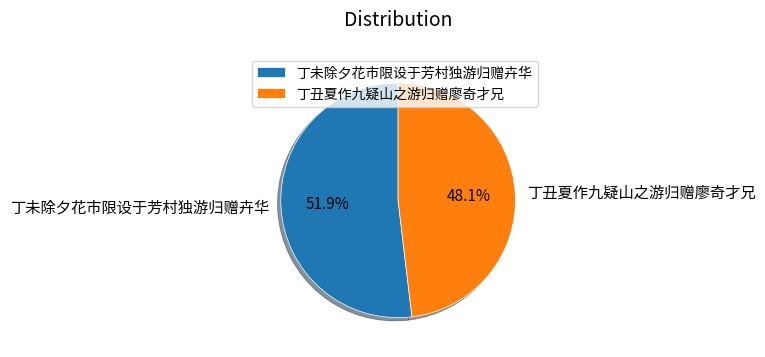

Which category has the biggest portion of the pie?

丁未除夕花市限设于芳村独游归赠卉华